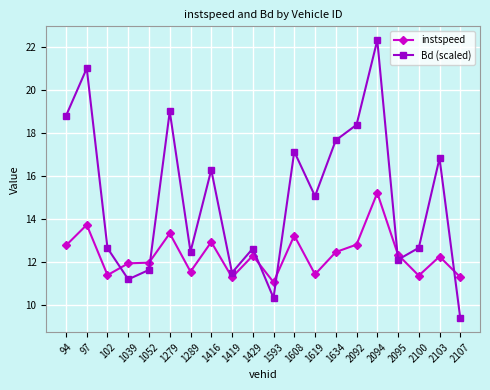

Where is the first local minimum for Bd (scaled)?

1039